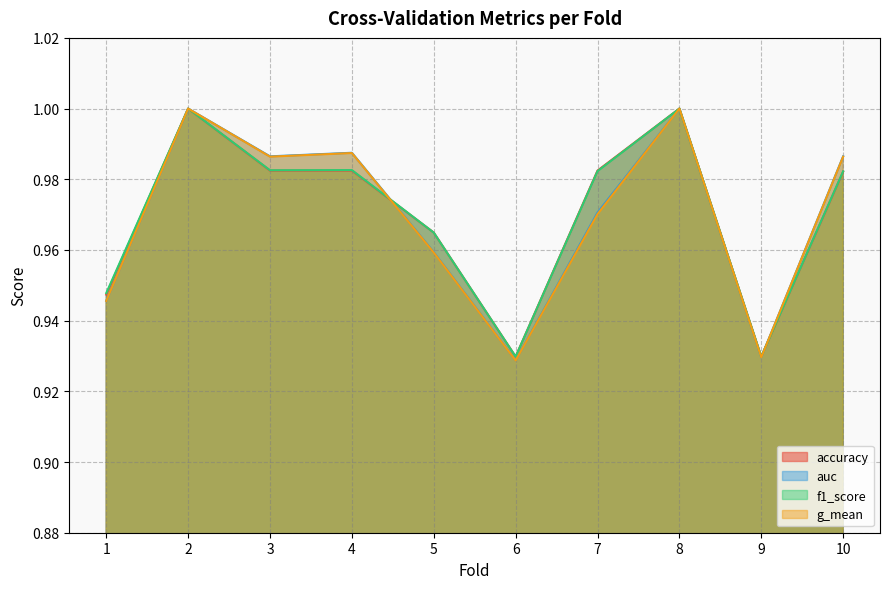

At which category is the sum across all series the highest?

2